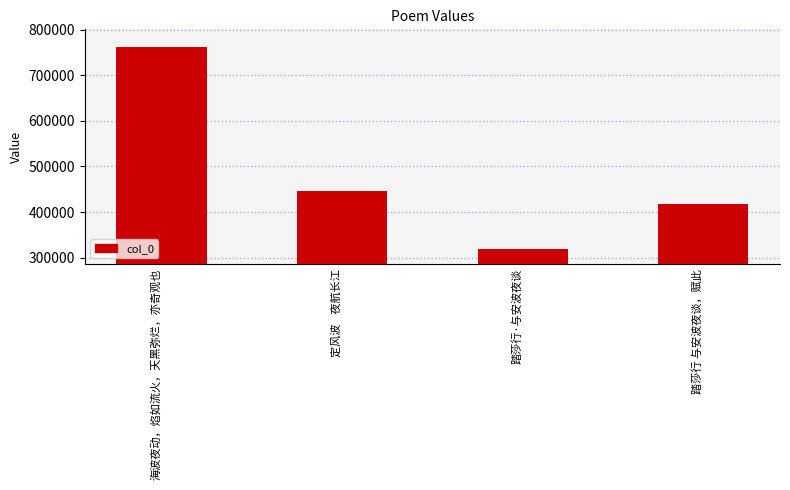

How many data points are less than 446656?

2